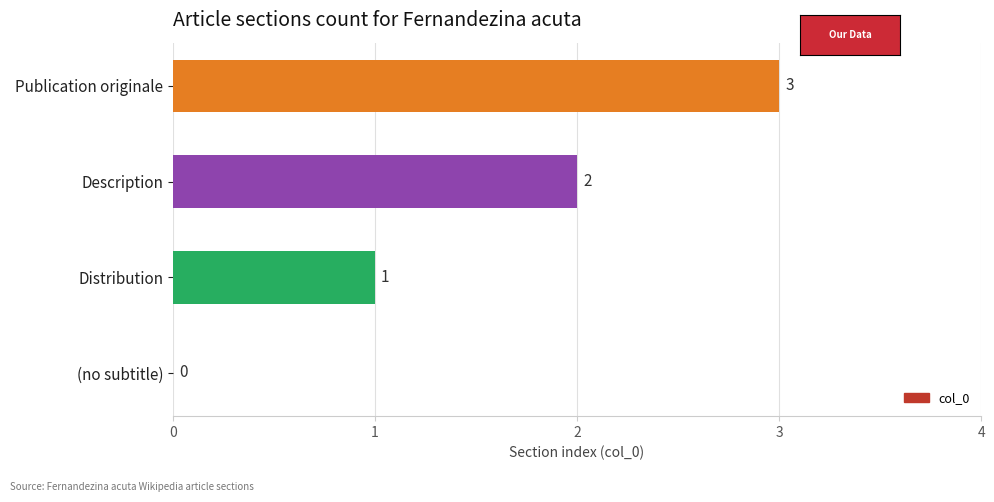

How many distinct data groups are displayed?

1